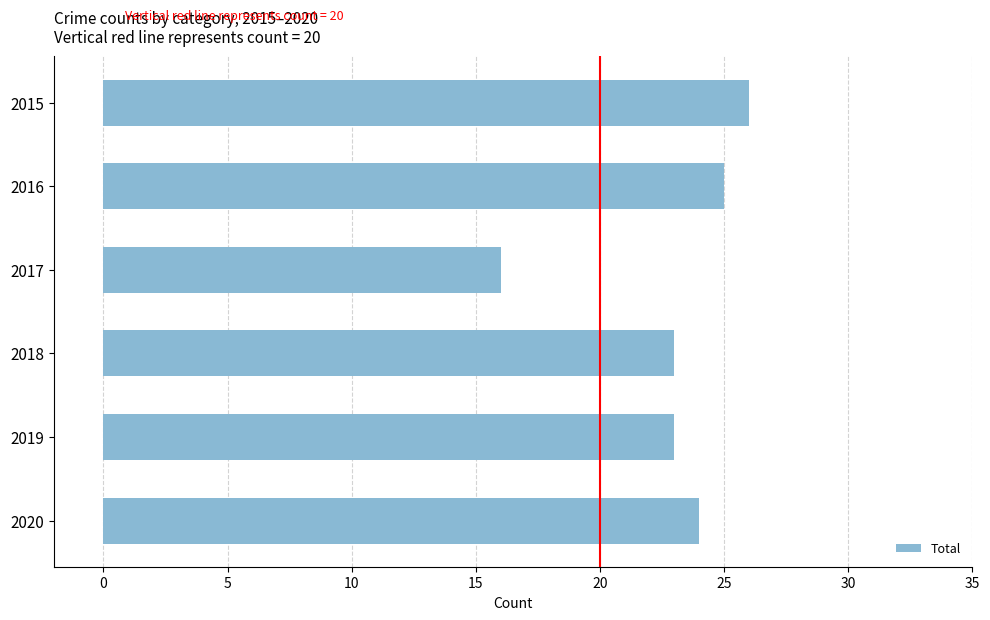

How many data points does each series have?

6